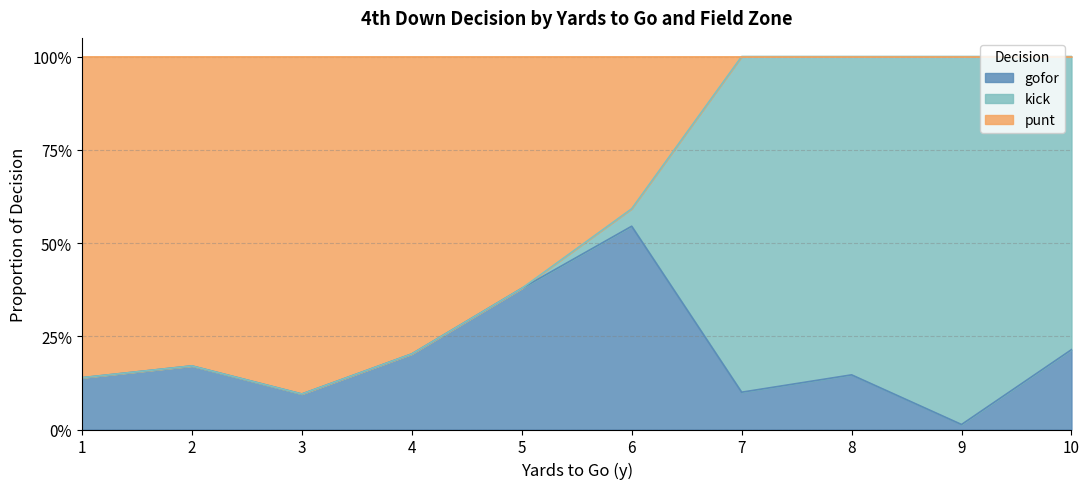

The value of punt at 32 is 0.3. True or false?

False